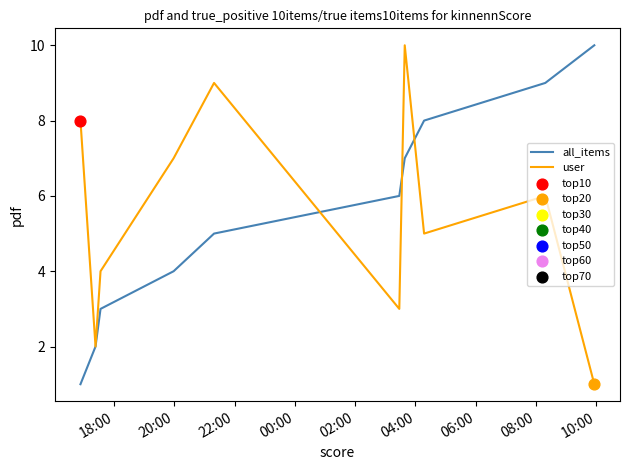

What is the maximum value shown in the chart?

10